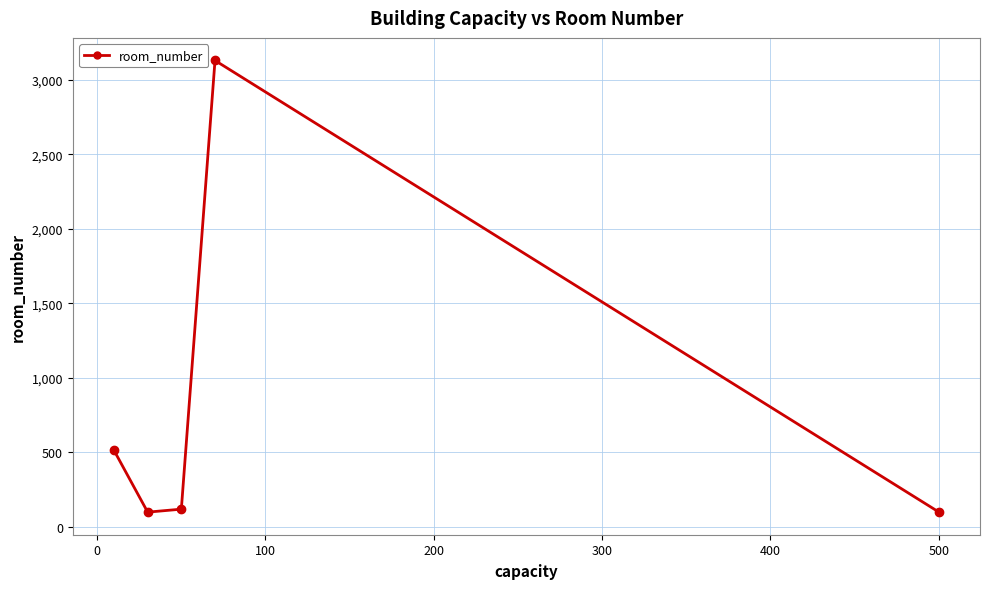

What is the average value?

793